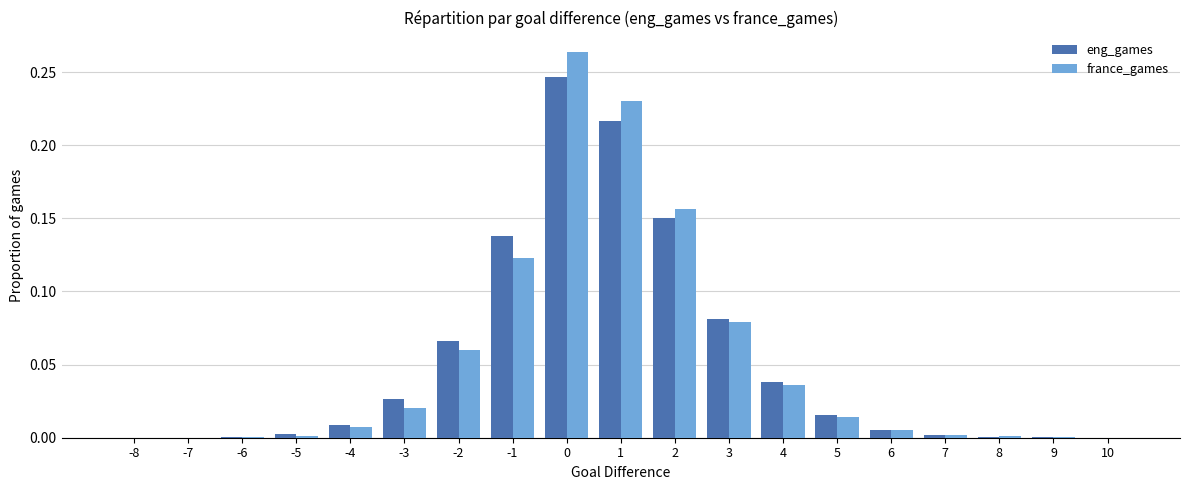

Is the value of eng_games at 1 greater than the value of france_games at -7?

Yes